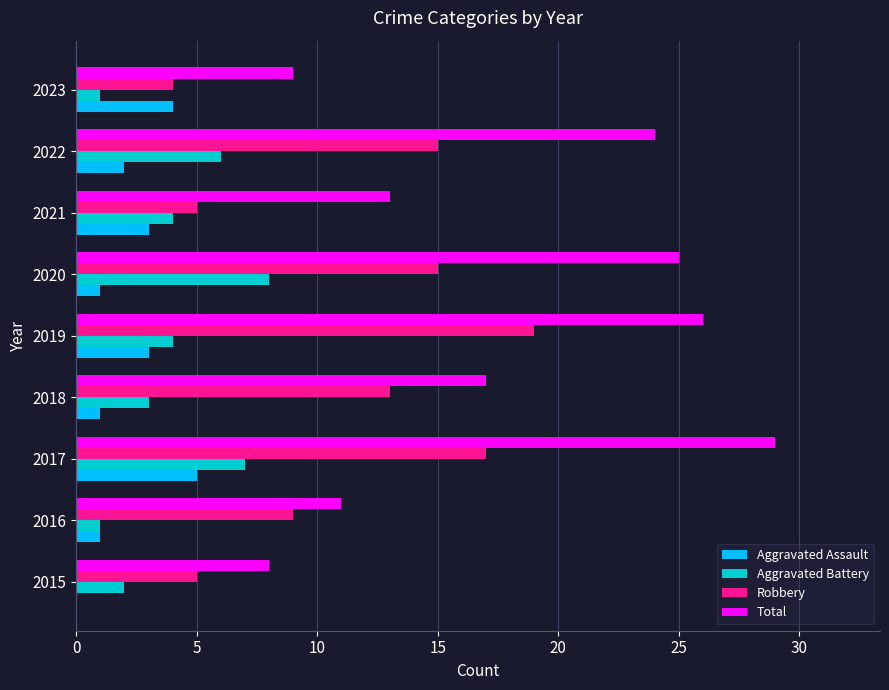

What is the sum of all Aggravated Assault values?

20